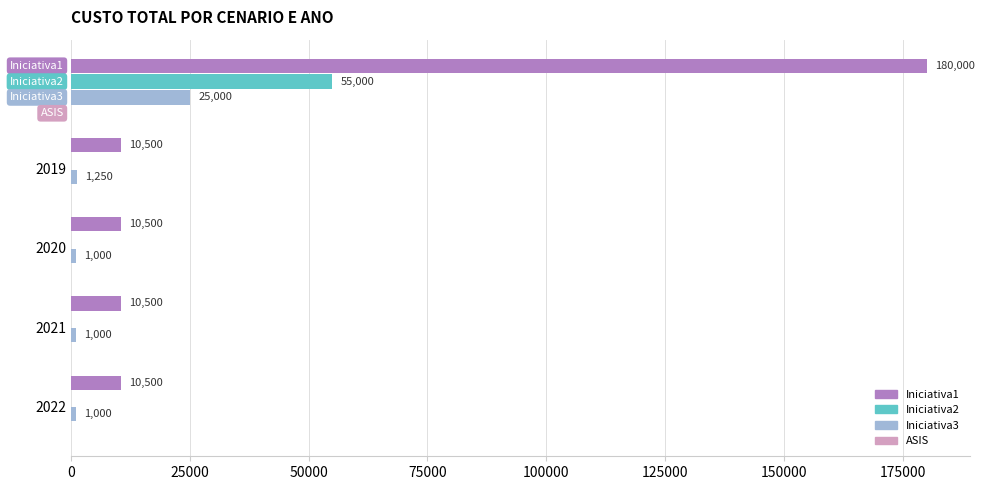

What is the sum of all Iniciativa2 values?

55000